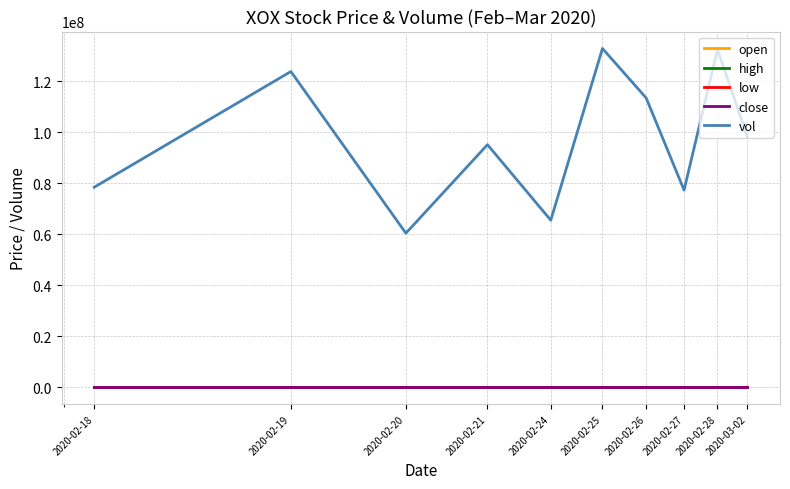

Which series has the widest spread of values?

vol